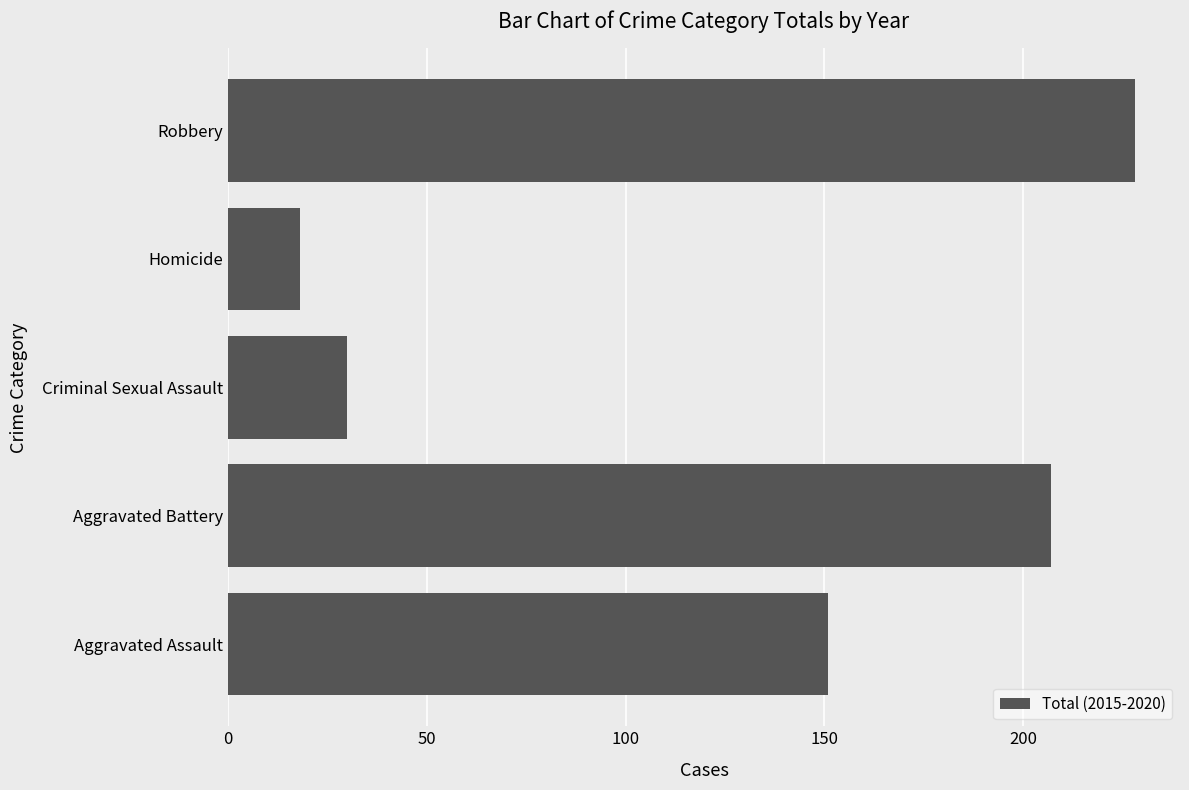

Which category has the highest value across all series?

Robbery